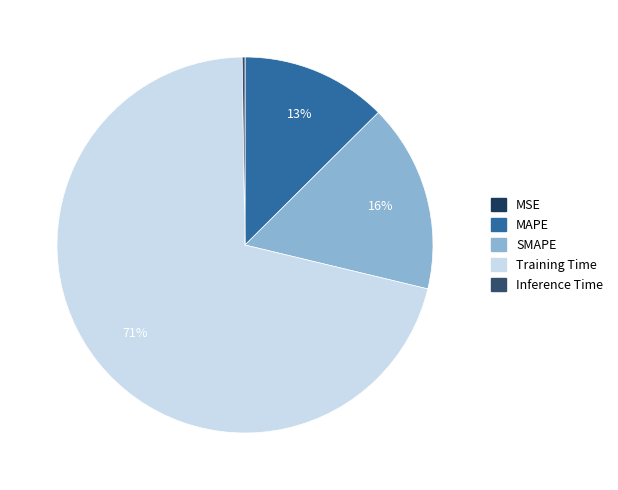

Is the sum of MAPE and MSE greater than half?

No